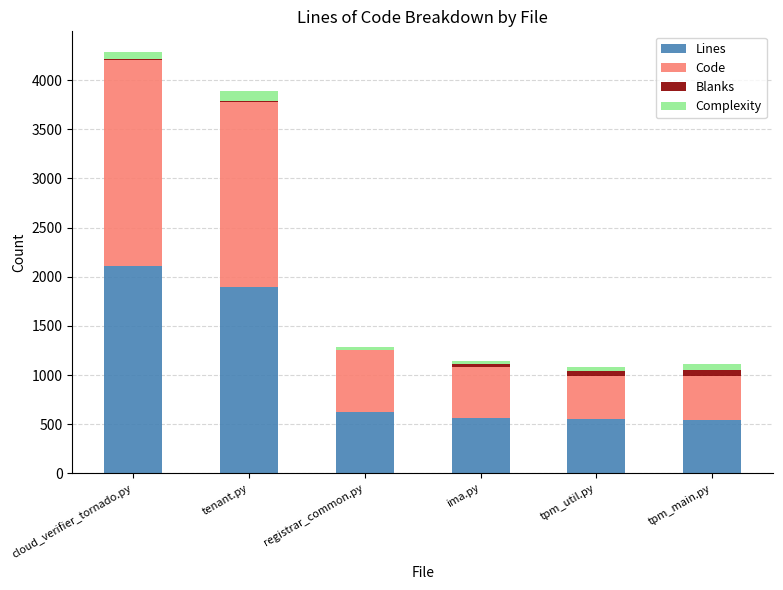

At which label is Lines closest to 1323?

tenant.py